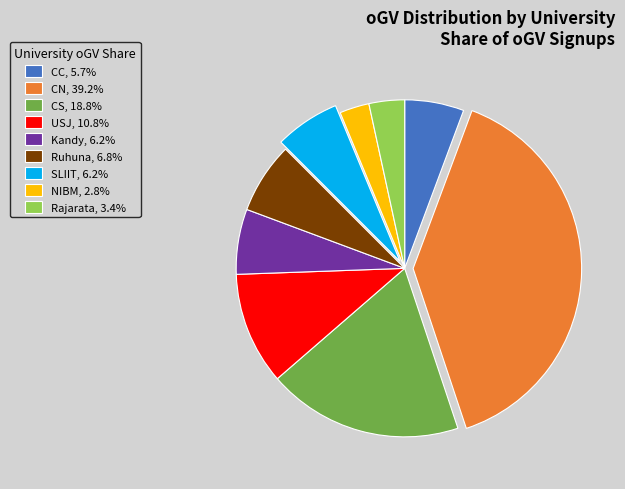

What is the ratio of the value at NIBM to the value at CN?

0.1